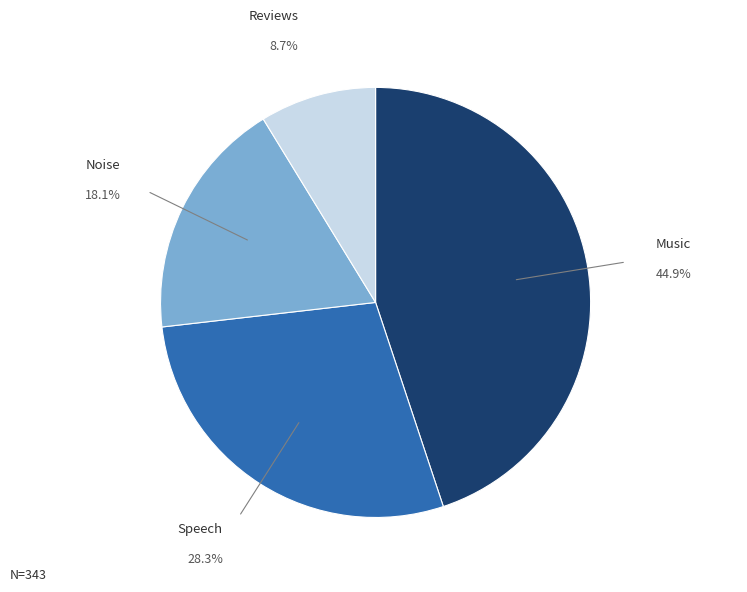

Is there a majority slice in this chart?

No